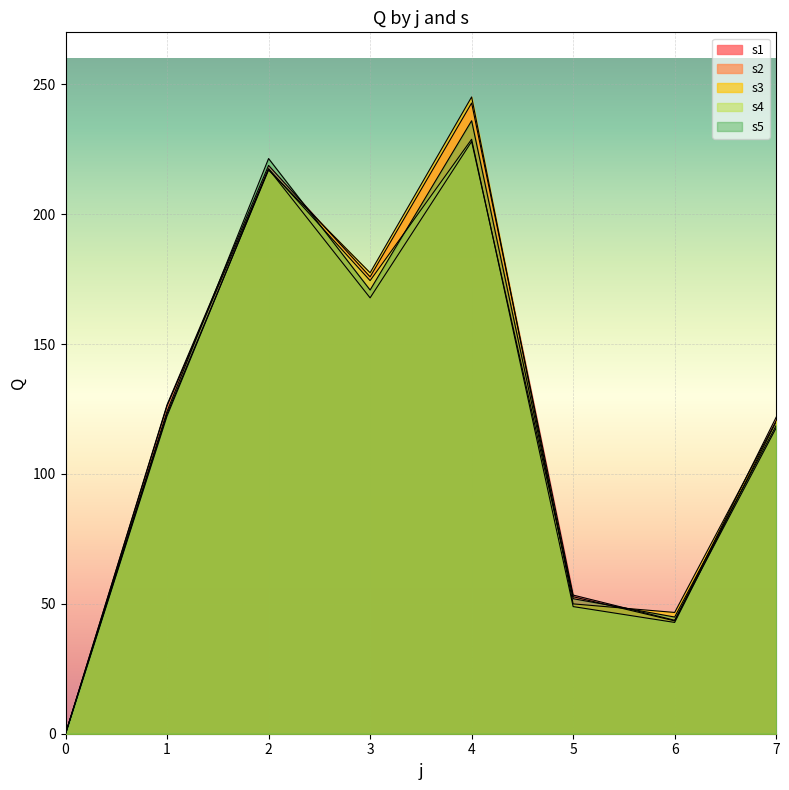

What is the difference between the maximum and second lowest values in the s2 series?

184.5